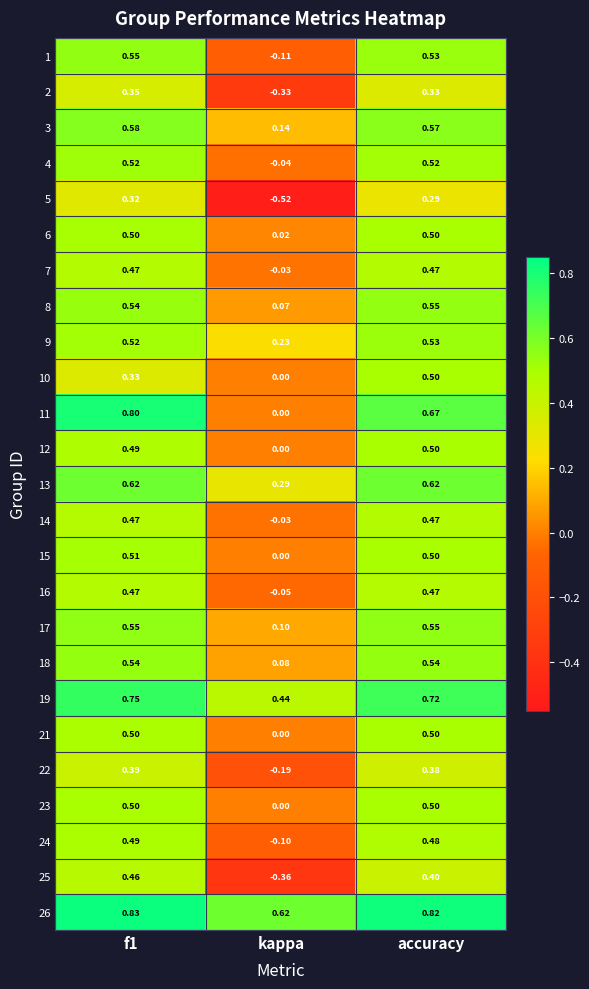

Where is 11 nearest to the value 0?

kappa